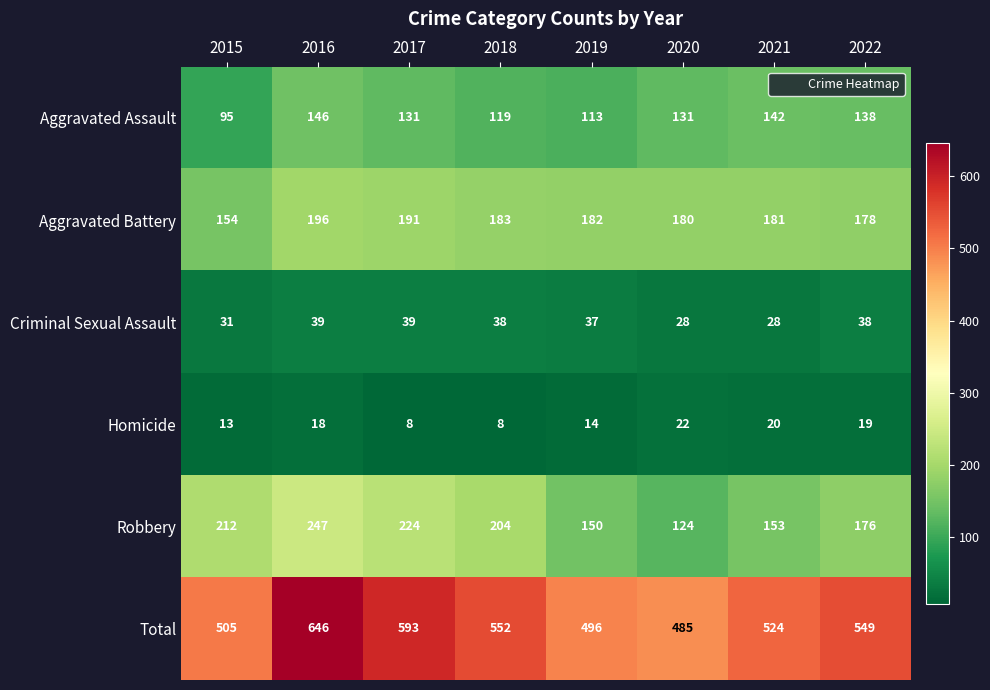

At 2022, list the series in order from largest to smallest.

Total, Aggravated Battery, Robbery, Aggravated Assault, Criminal Sexual Assault, Homicide